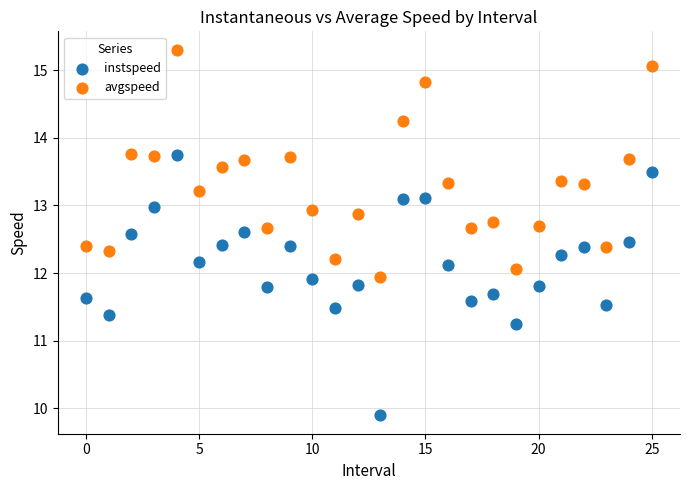

Which series reaches the minimum Y coordinate?

instspeed